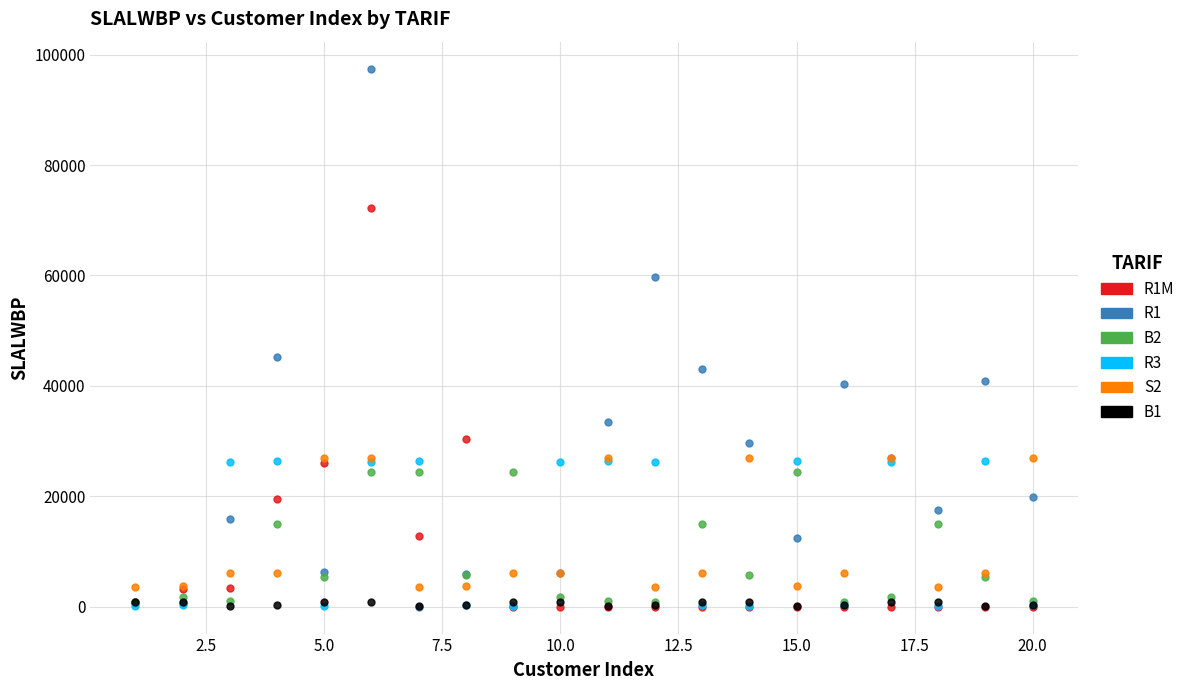

Across all series, what Y value is closest to 48738?

45240